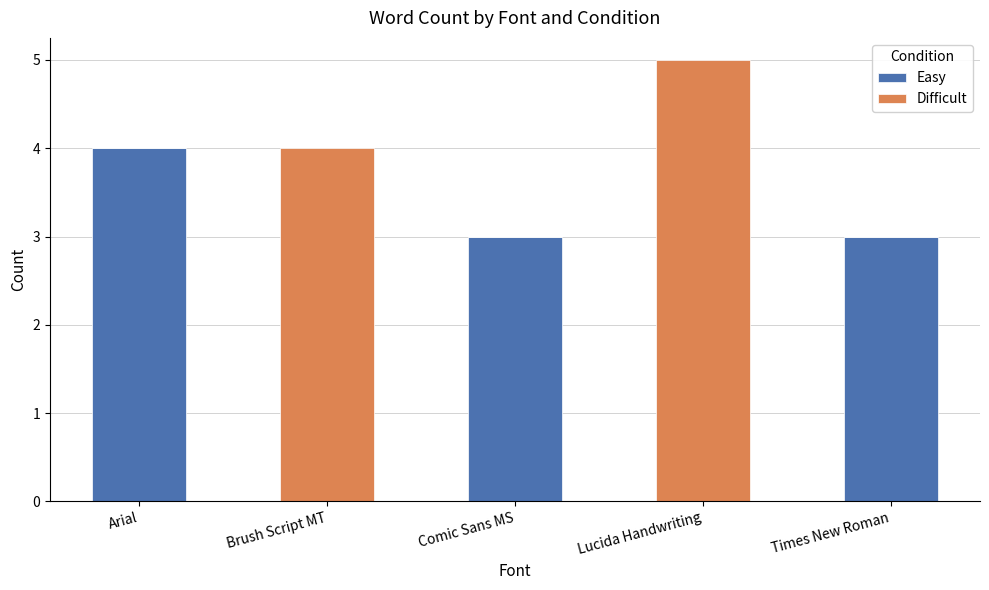

What is the sum of the Easy values at Lucida Handwriting and Times New Roman?

3